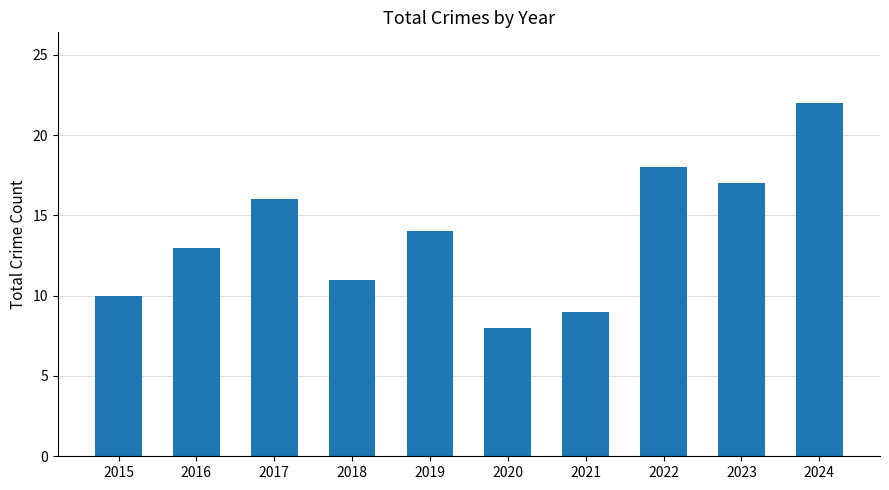

What is the value of the 4th bar from the left?

11